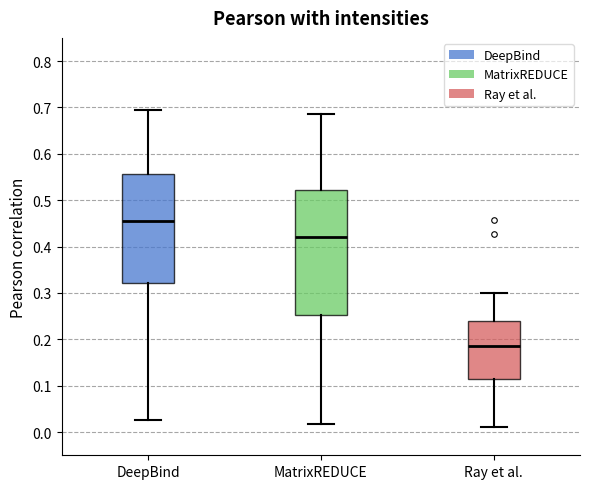

Comparing the boxes themselves (not the whiskers), which one is the tallest?

MatrixREDUCE